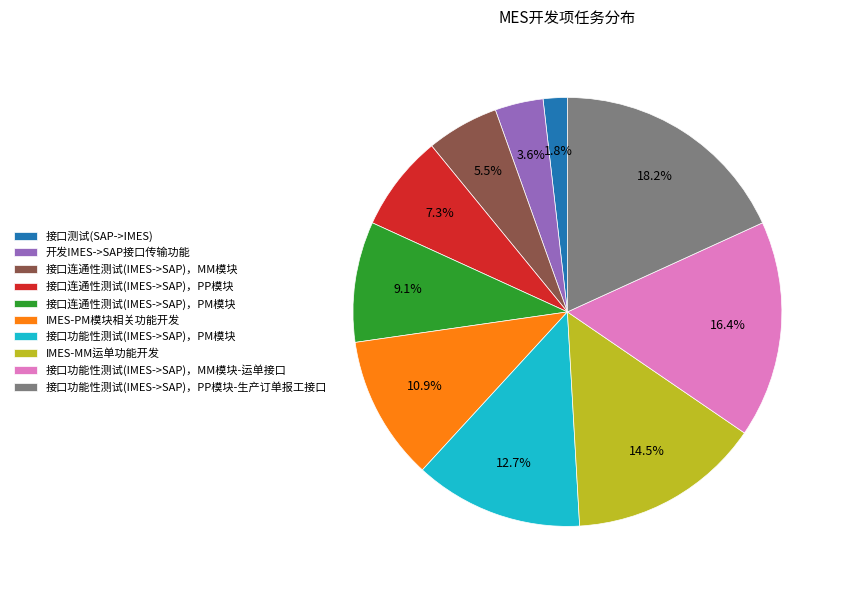

Do 接口功能性测试(IMES->SAP)，PP模块-生产订单报工接口 and 接口连通性测试(IMES->SAP)，PM模块 together represent more than half of the pie?

No